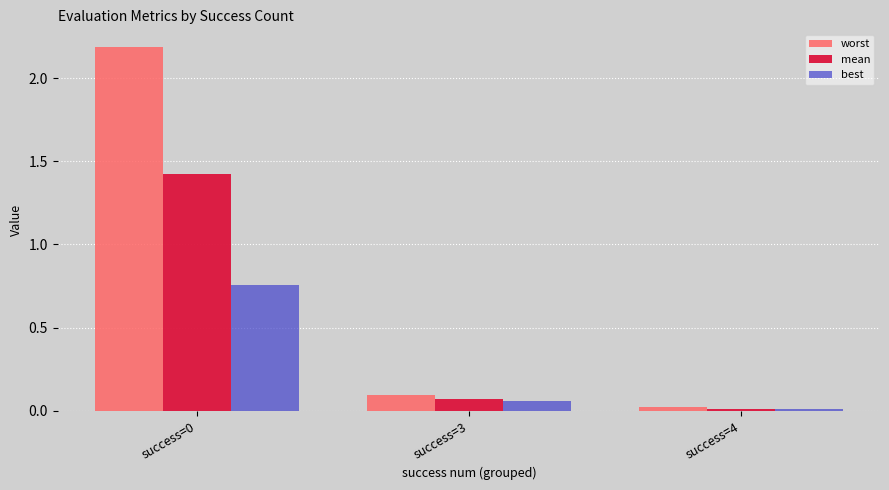

List the series in order of their overall mean, lowest first.

best, mean, worst